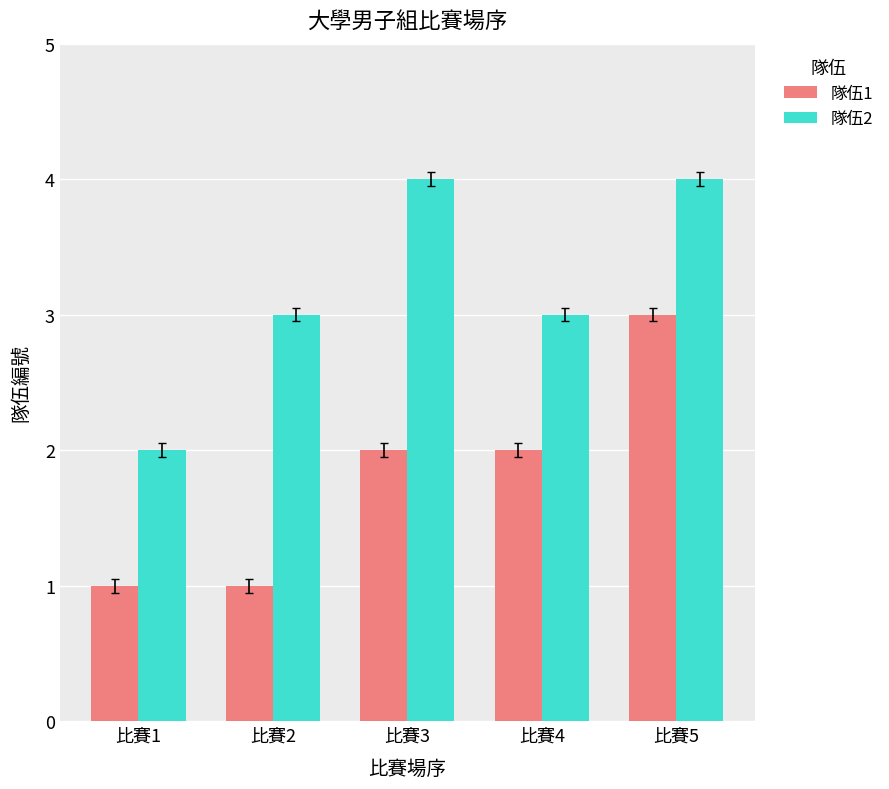

What is the difference between the highest and lowest values at 比賽4?

1